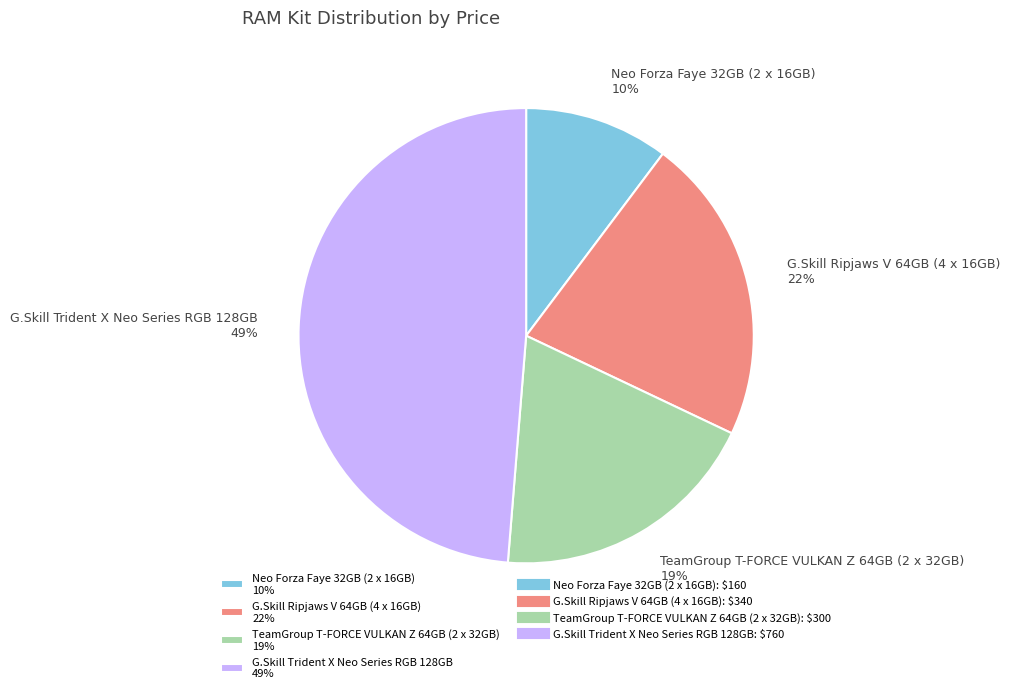

What percentage is the Neo Forza Faye 32GB (2 x 16GB) slice, to the nearest percent?

10%